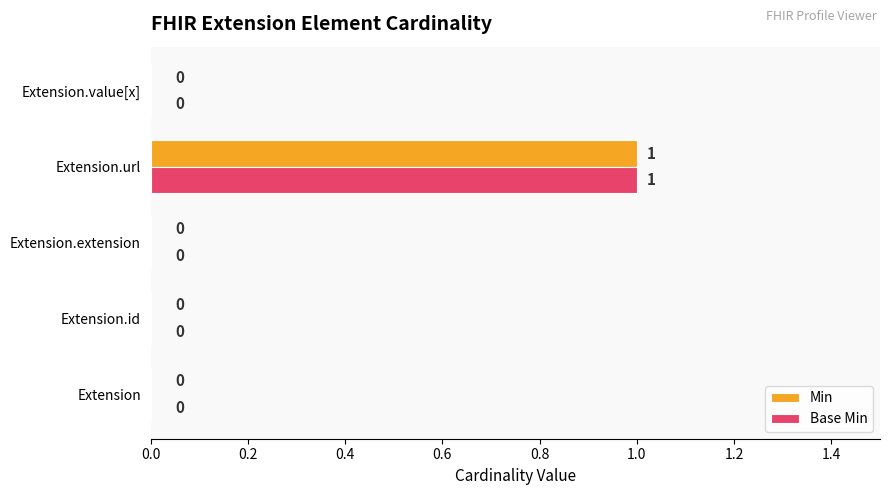

The Base Min series shows 0 at Extension.extension. True or false?

True